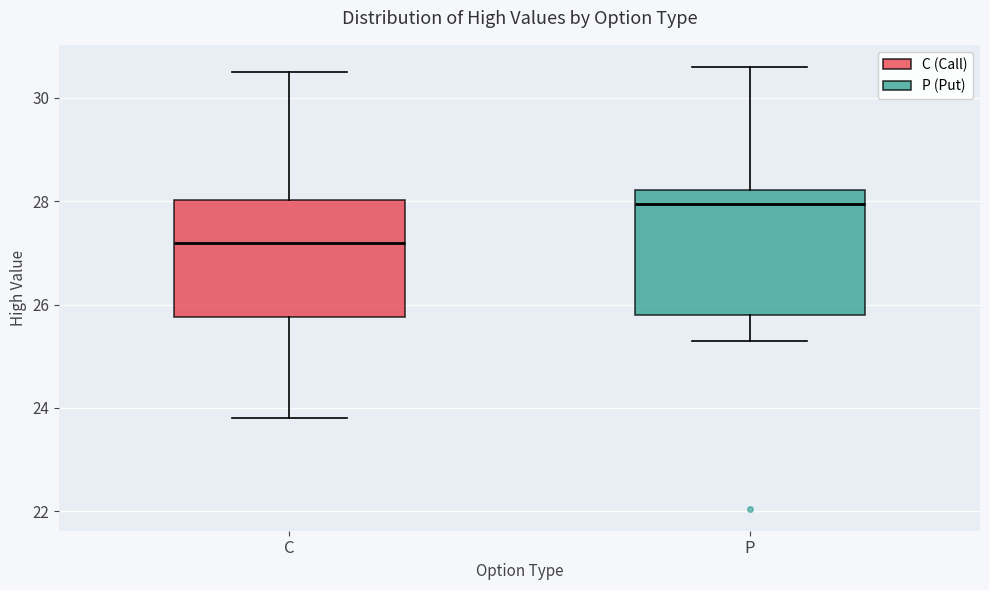

Reading left to right, read every box against the y-axis: the position of its median line, the range the box covers, and the ends of its whiskers. The values are not printed on the chart, so give them approximately, as read against the axis.

C: median 27.2, box 25.8 to 28.0, whiskers 23.8 to 30.6
P: median 28.0, box 25.8 to 28.2, whiskers 25.4 to 30.6